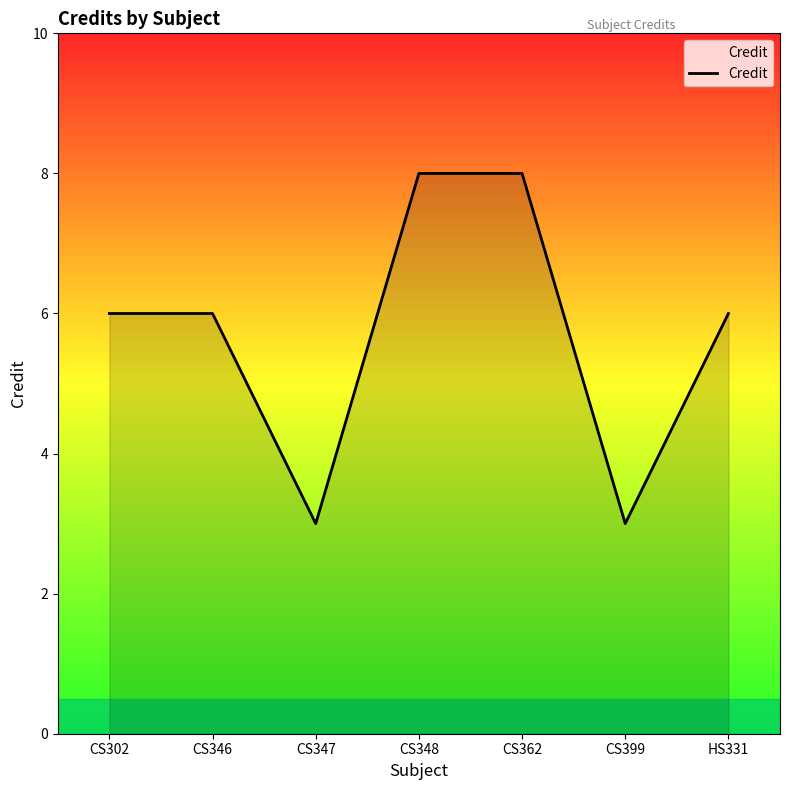

What is the minimum value shown in the chart?

3